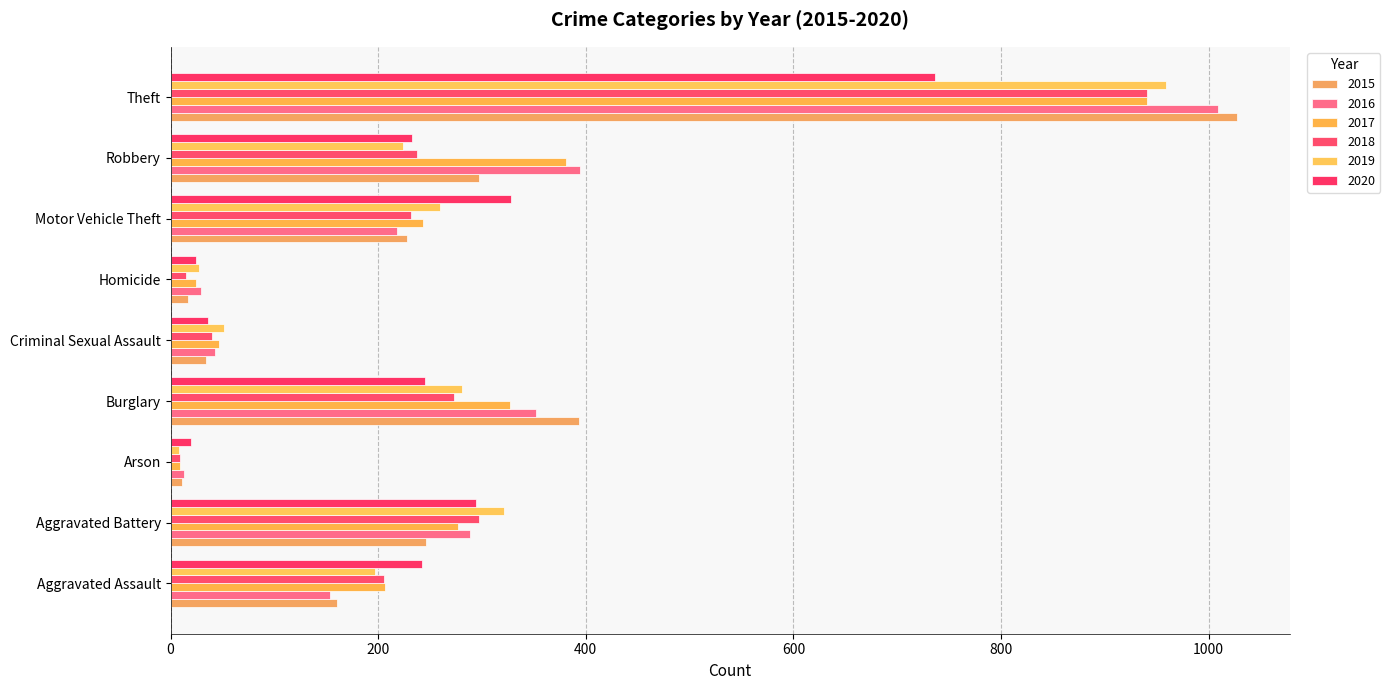

What is the minimum value for 2017?

9